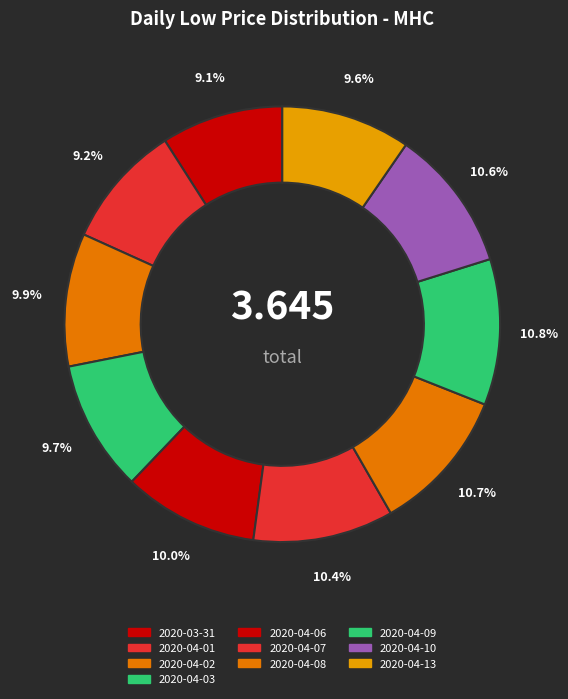

How many slices are in this pie chart?

10